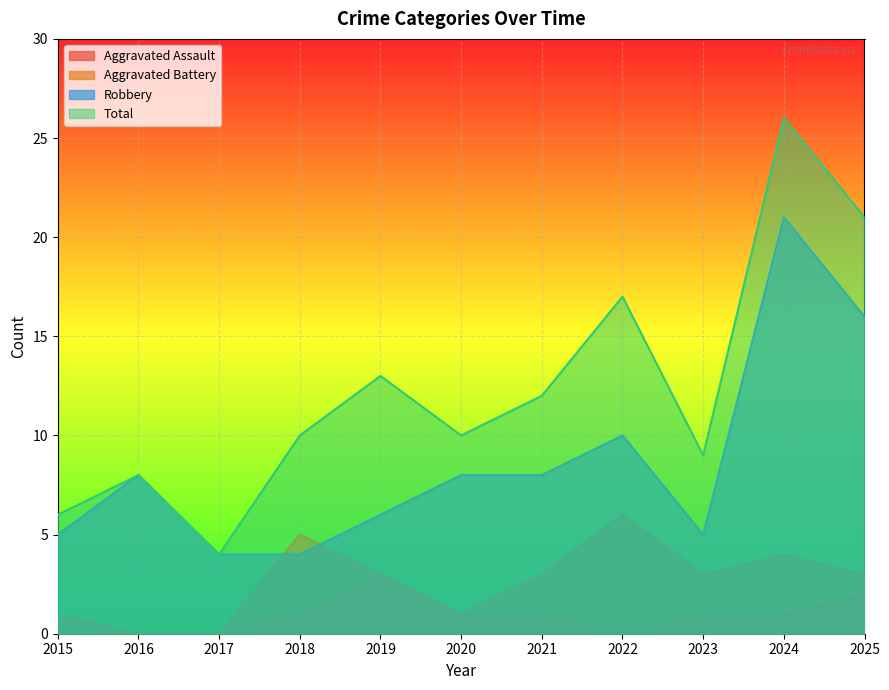

Rank the series at 2023 from highest to lowest value.

Total, Robbery, Aggravated Battery, Aggravated Assault